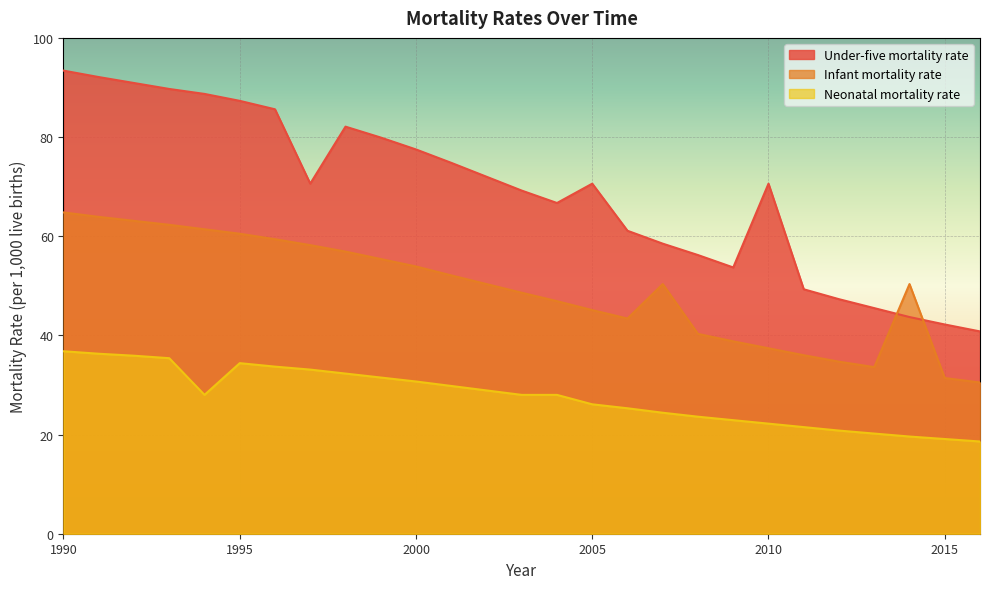

What value does the Neonatal mortality rate series have at 1997?

33.1